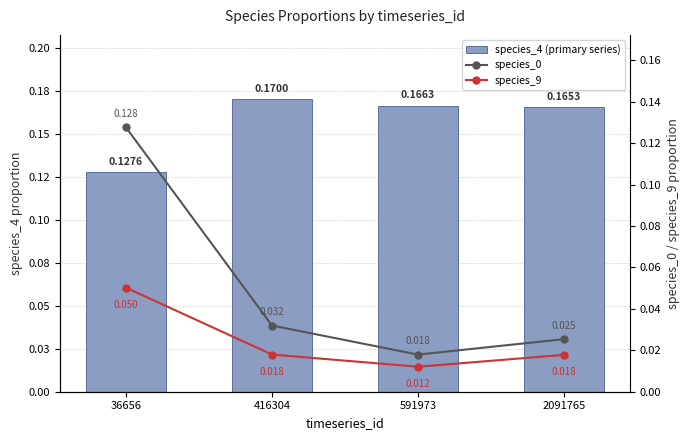

At which category is the sum across all series the highest?

36656